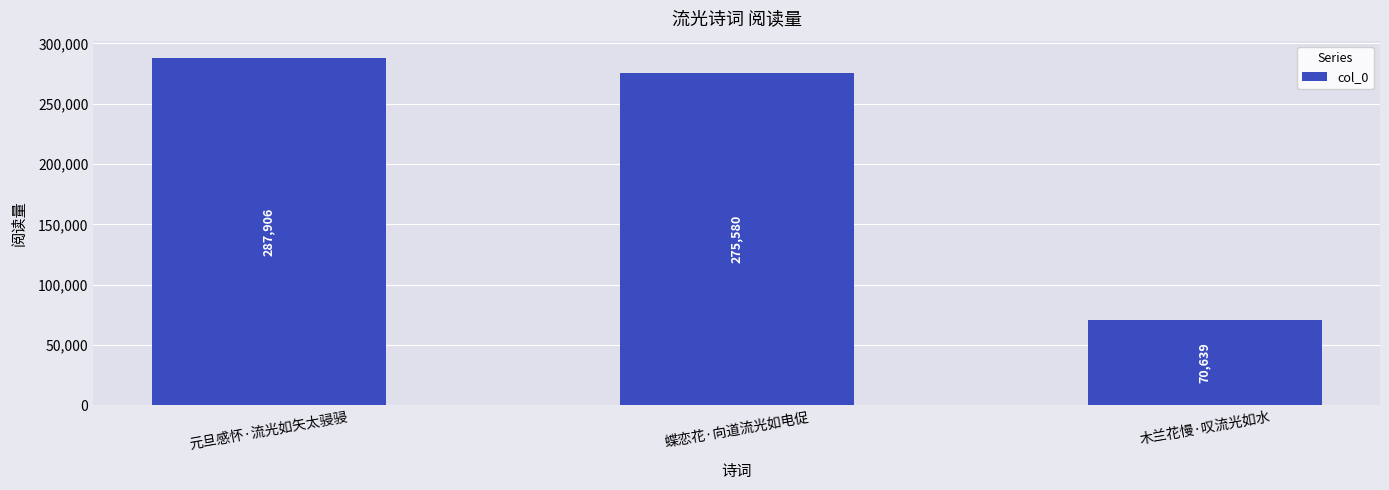

How many bars are there in total?

3